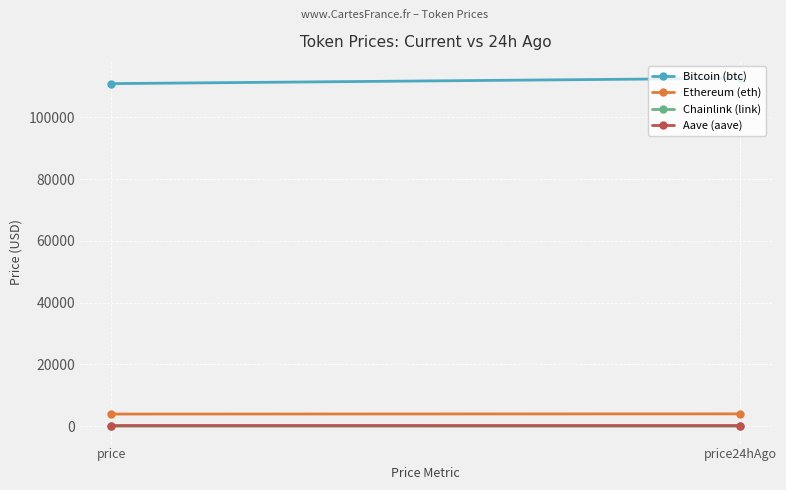

Where does the Ethereum (eth) series first go above 4002?

price24hAgo